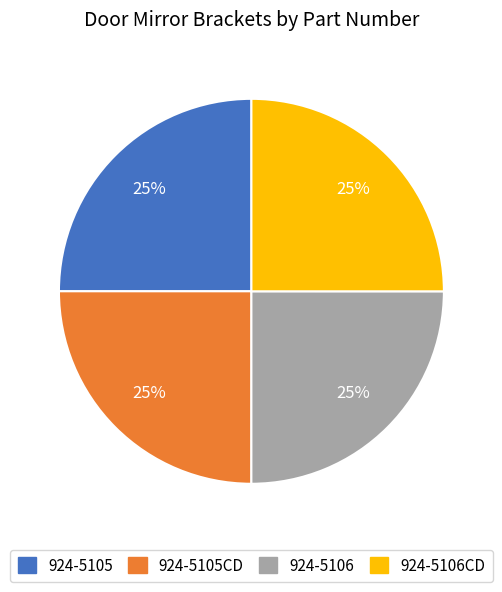

Is 924-5105 the majority of the pie?

No